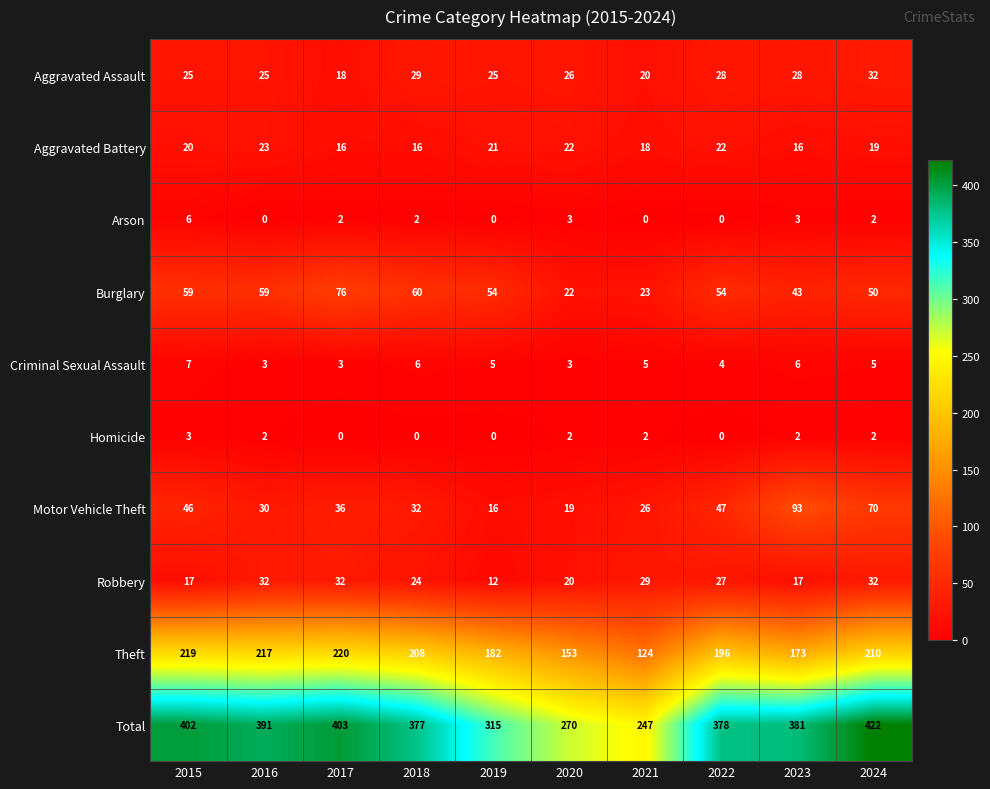

What is the minimum value for Motor Vehicle Theft?

16